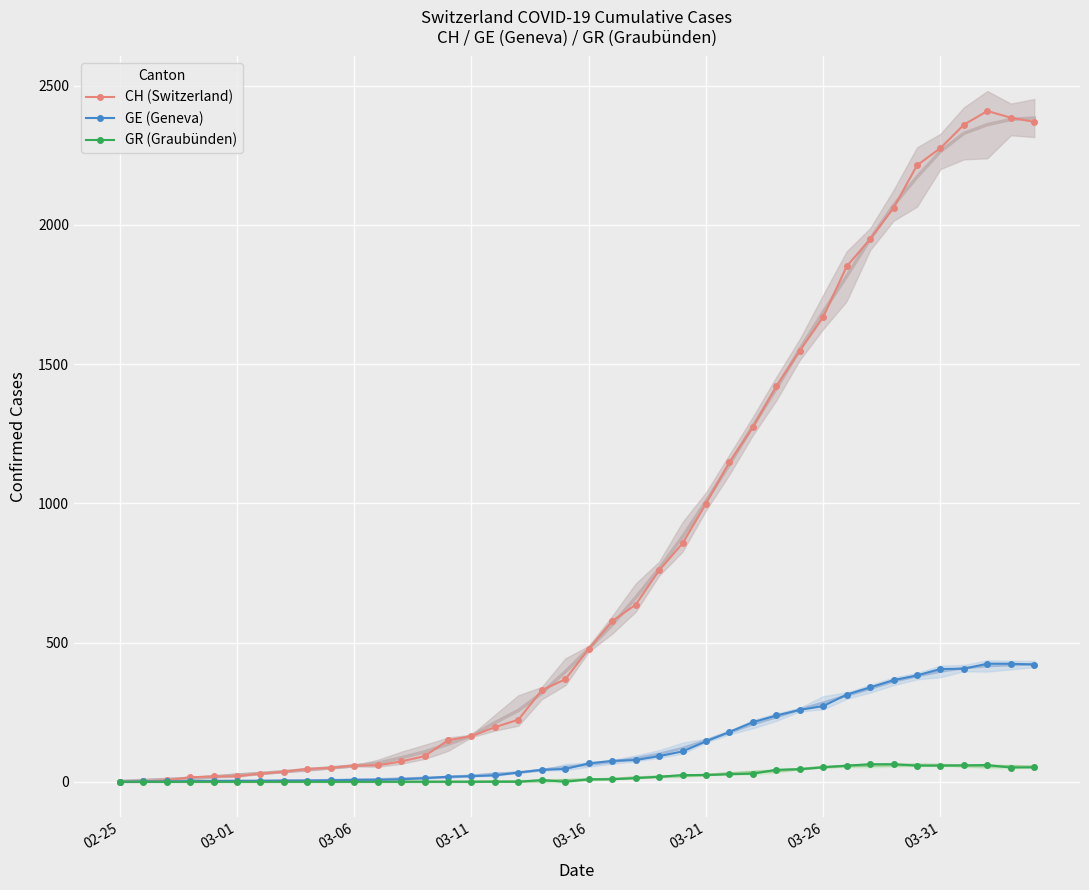

True or false: GE (Geneva) and CH (Switzerland) cross at least once.

False